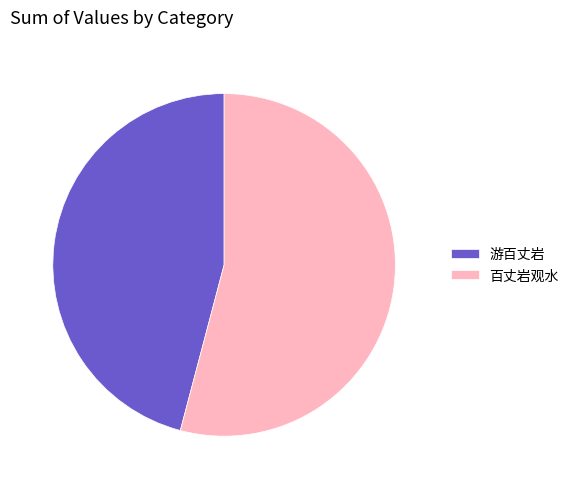

Is there any slice that represents more than half of the pie?

Yes